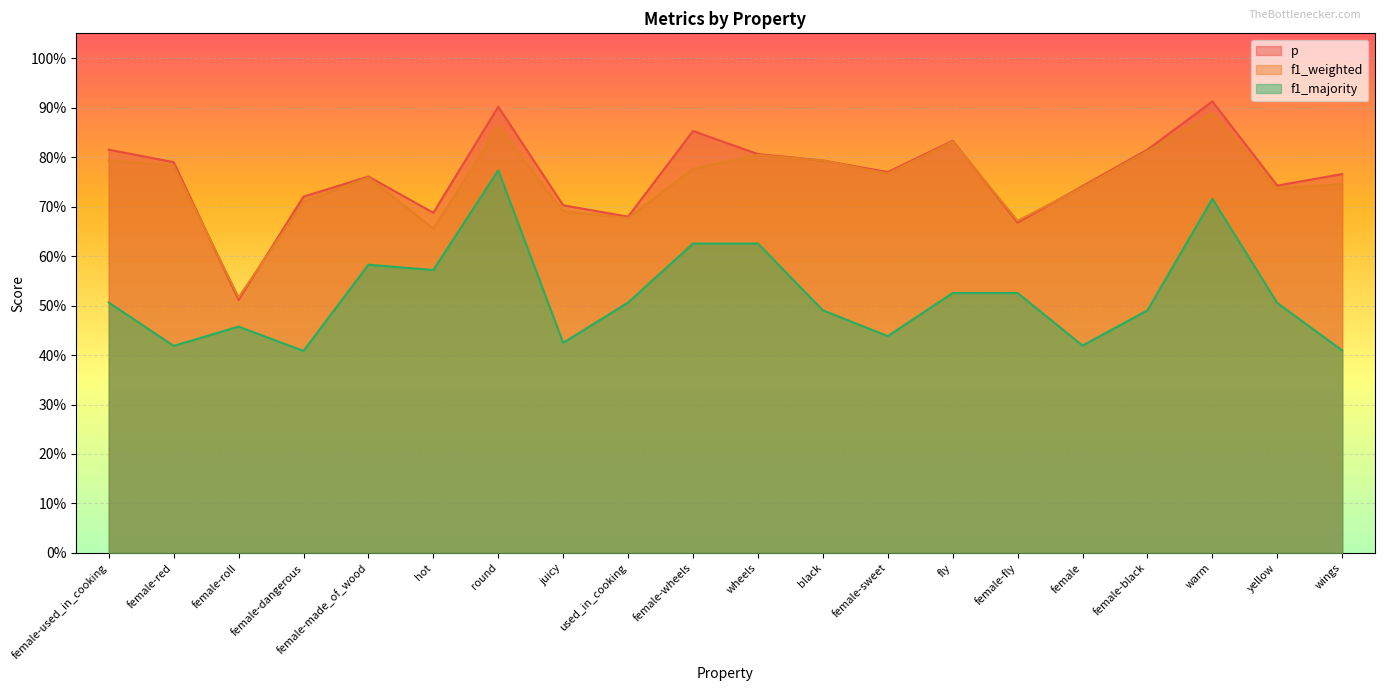

What is the value of the f1_weighted point at the 18th from the left?

0.9